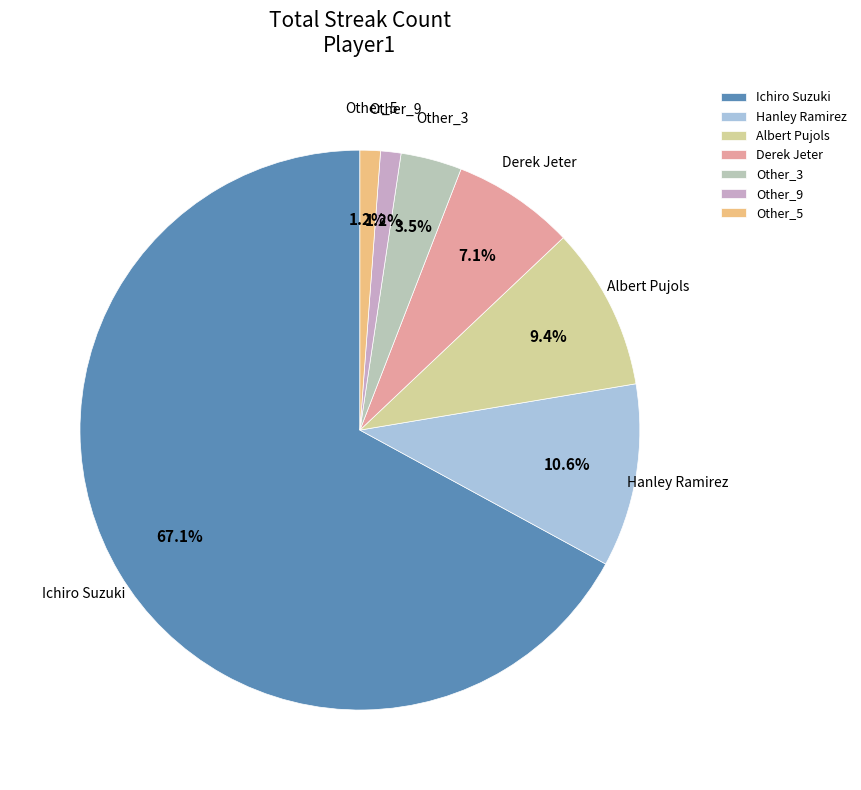

Which has a higher value, Other_3 or Other_5?

Other_3